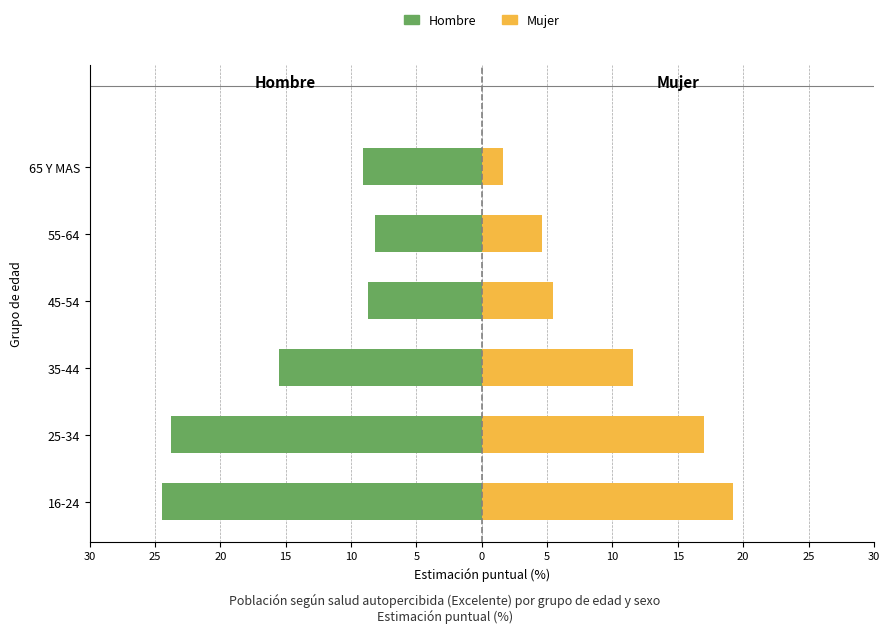

What is the average value of the Mujer series?

9.9